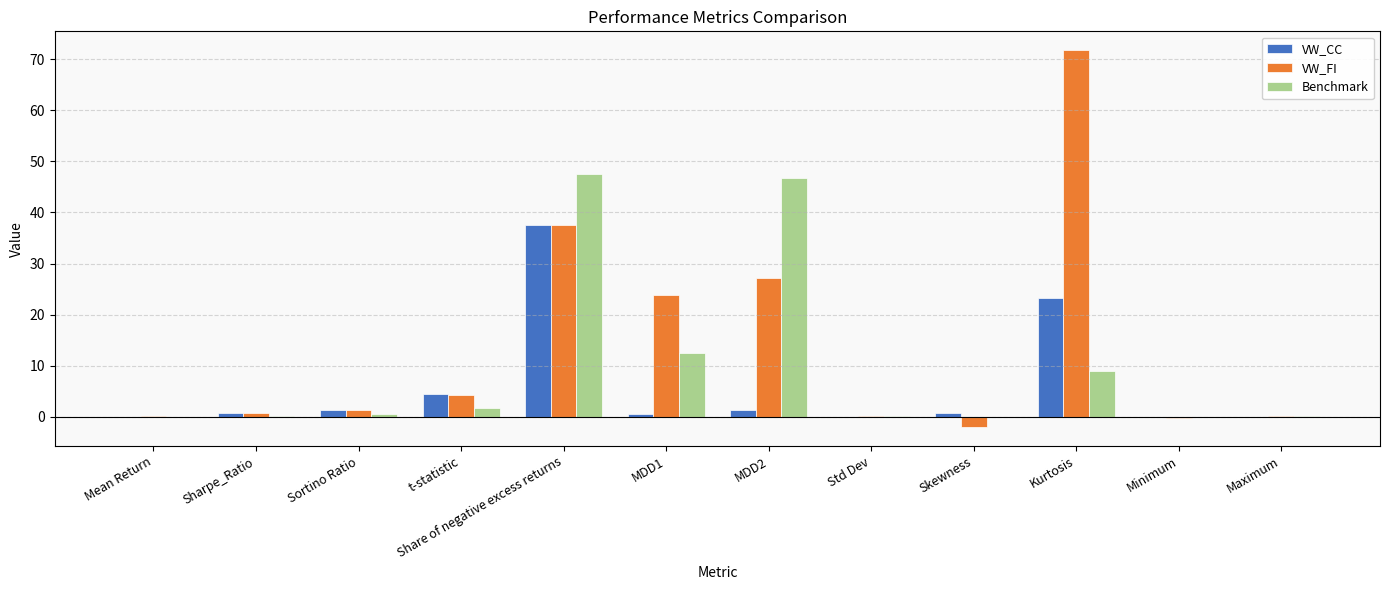

Which series has the largest total across all categories?

VW_FI